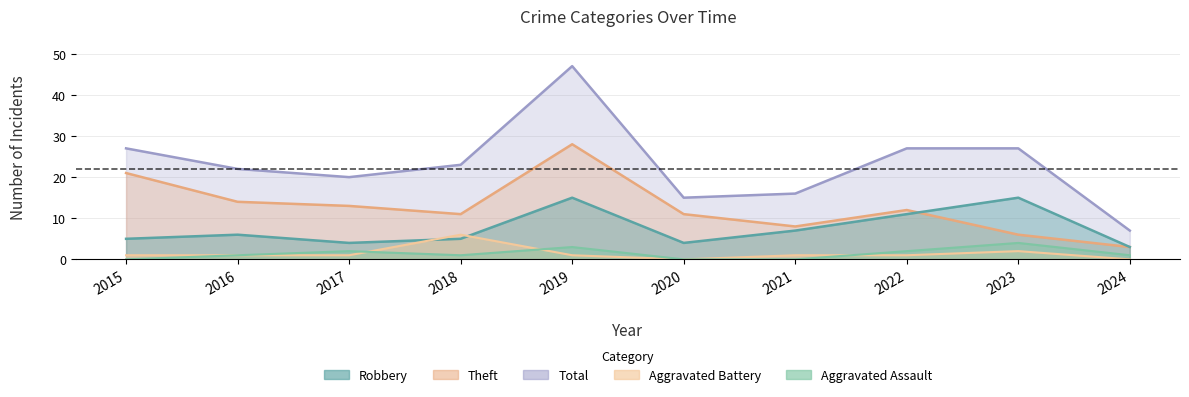

Is it true that Aggravated Assault equals 1 at 2024?

True